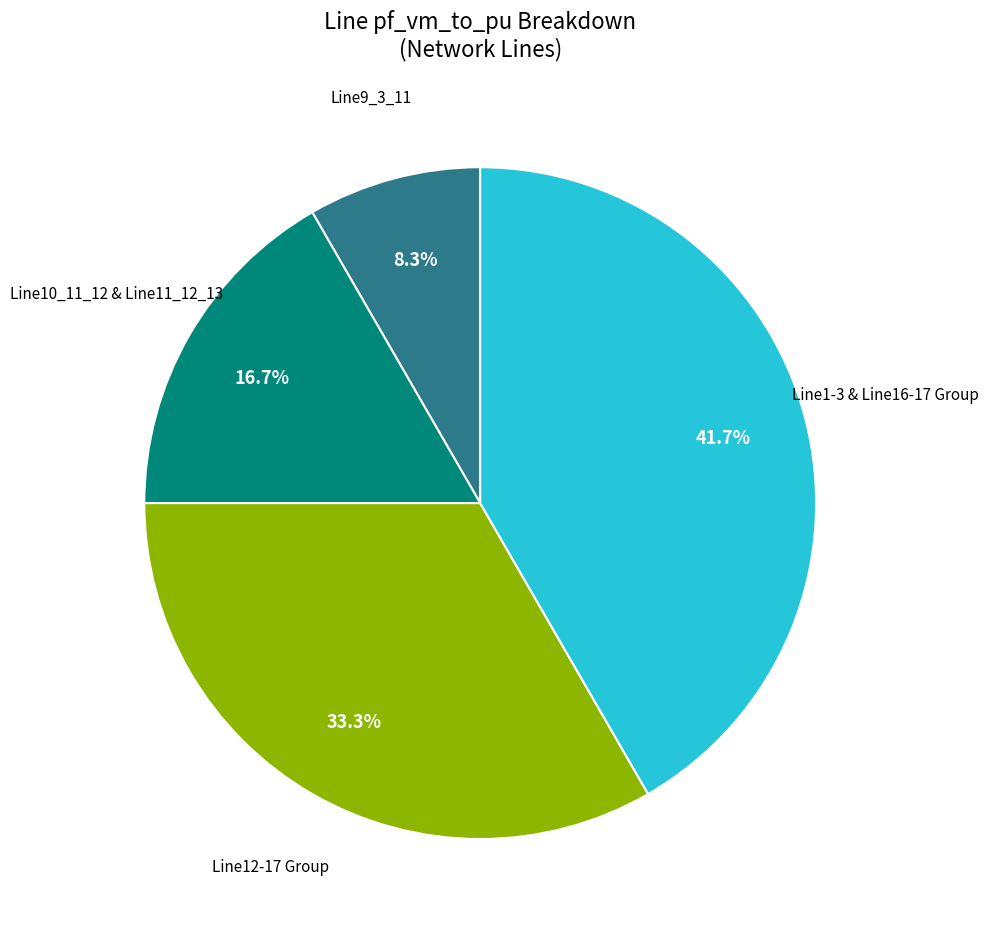

Is there a majority slice in this chart?

No